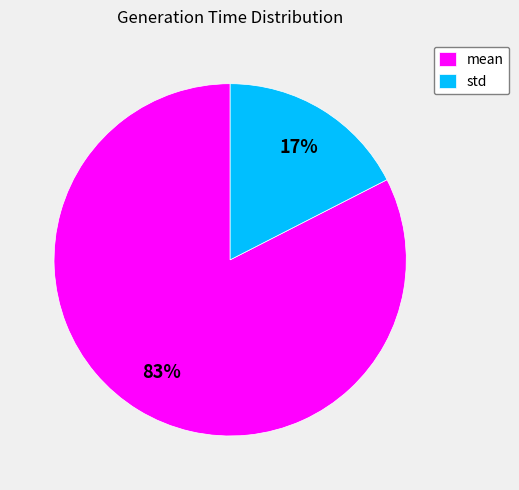

How many slices are in this pie chart?

2